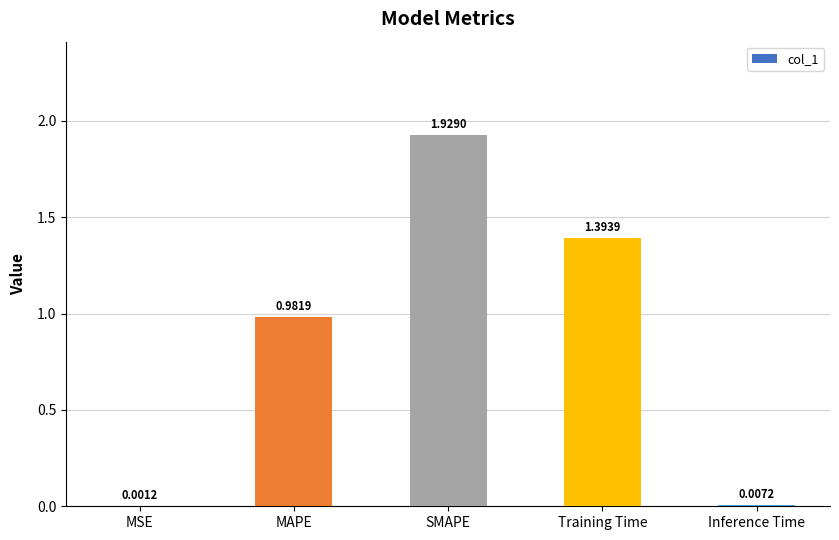

What is the sum of all values?

4.3